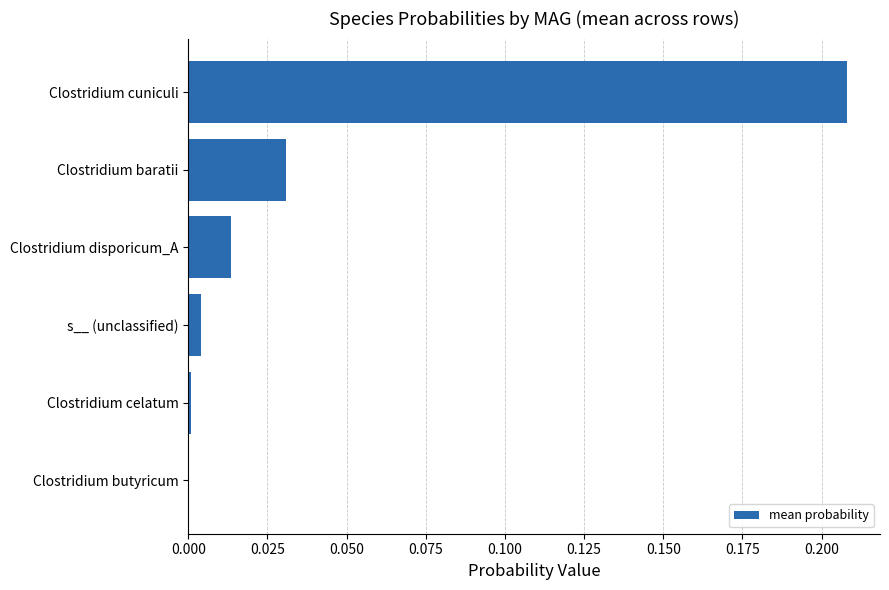

Between Clostridium butyricum and Clostridium baratii, which is larger?

Clostridium baratii